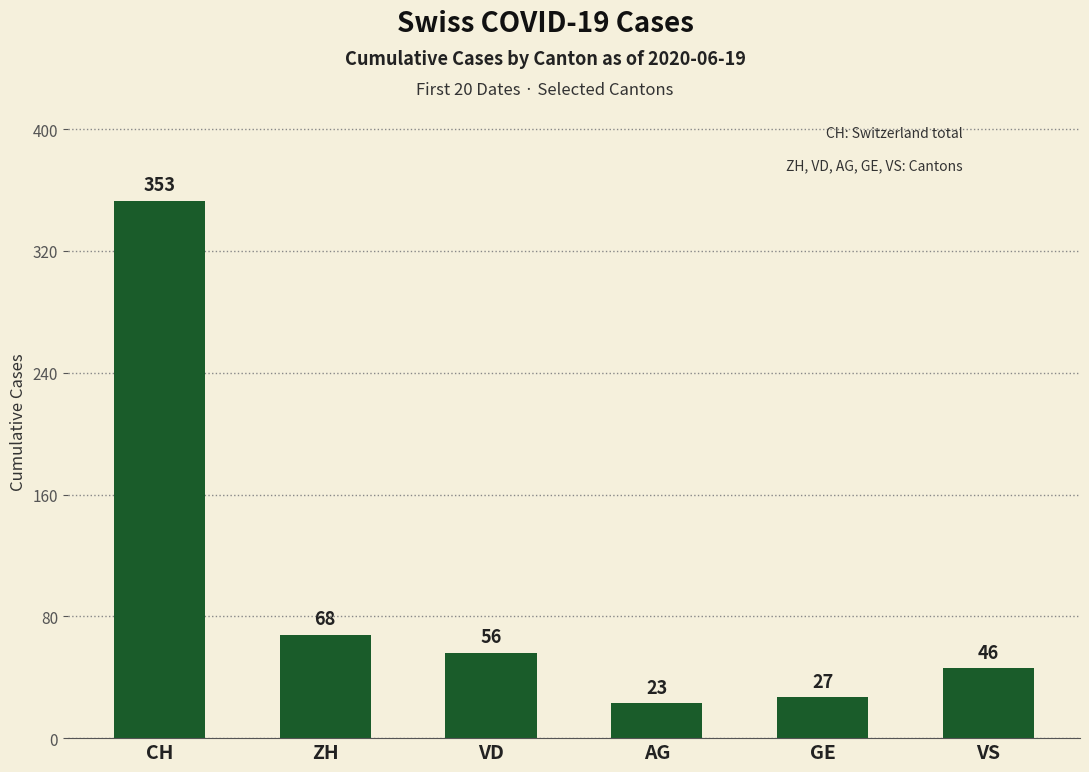

Reading left to right, what are all the values shown in this chart?

CH=353	ZH=68	VD=56	AG=23	GE=27	VS=46